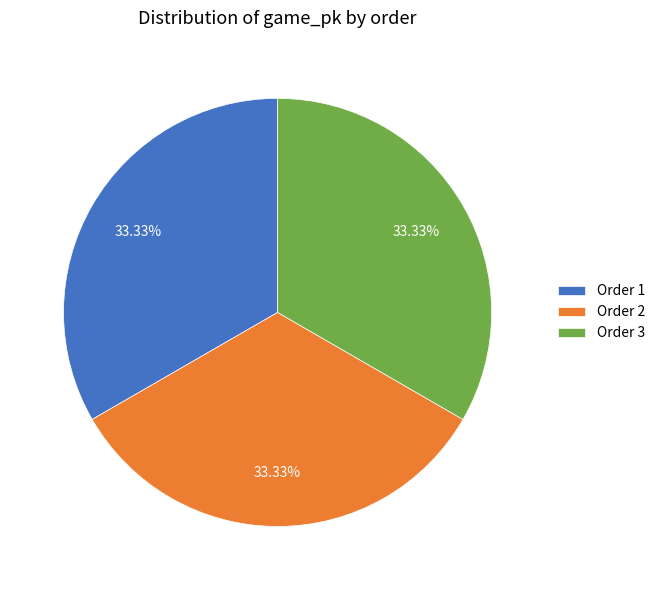

Do Order 2 and Order 1 together represent more than half of the pie?

Yes